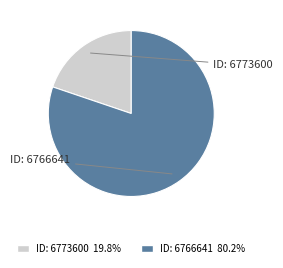

Does ID: 6766641 80.2% account for over 50% of the chart?

Yes